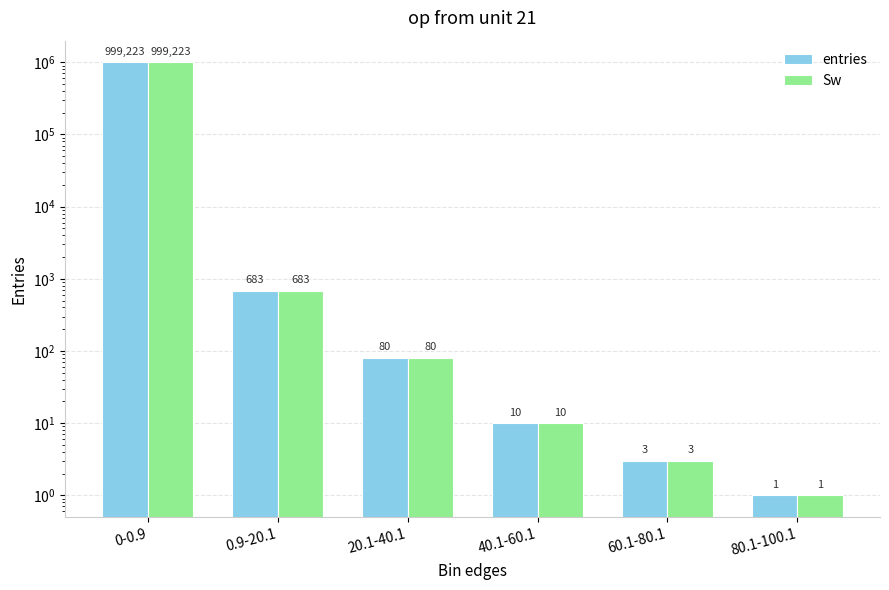

At how many categories does at least one series exceed 945661?

1